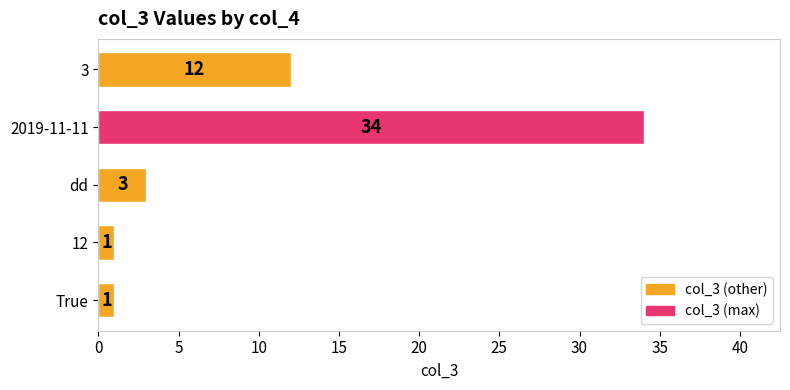

What is the approximate value at 2019-11-11, to the nearest 5?

35